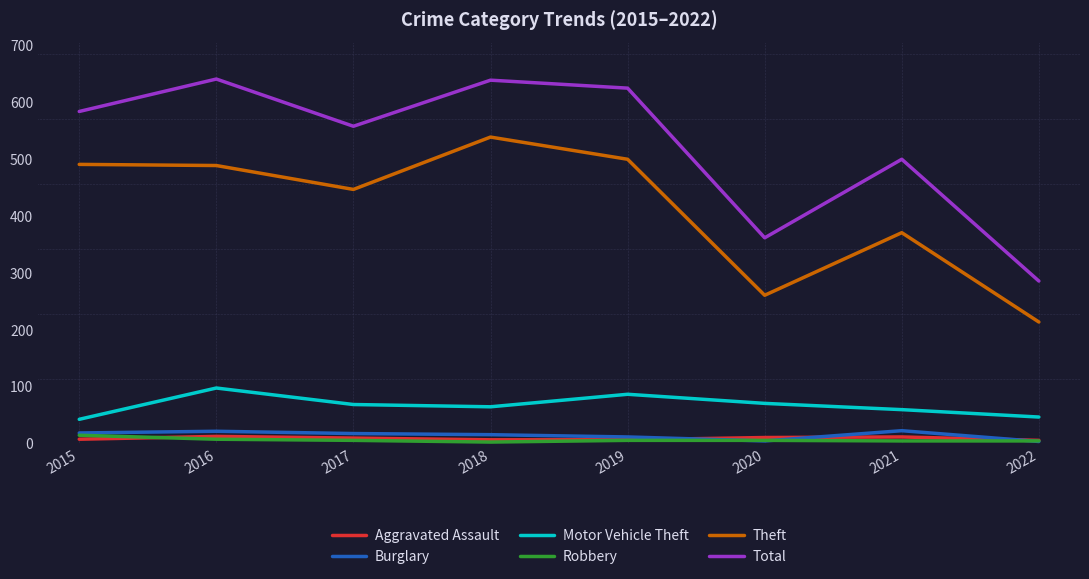

What is the average value of the Theft series?

414